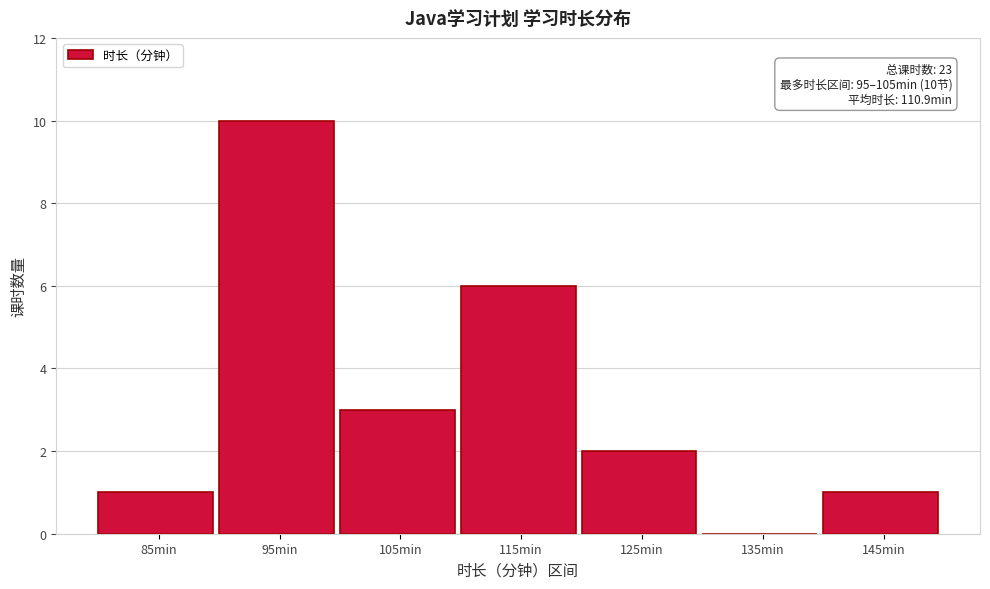

Reading right to left, list all the values displayed in this chart.

145min=1	135min=0	125min=2	115min=6	105min=3	95min=10	85min=1